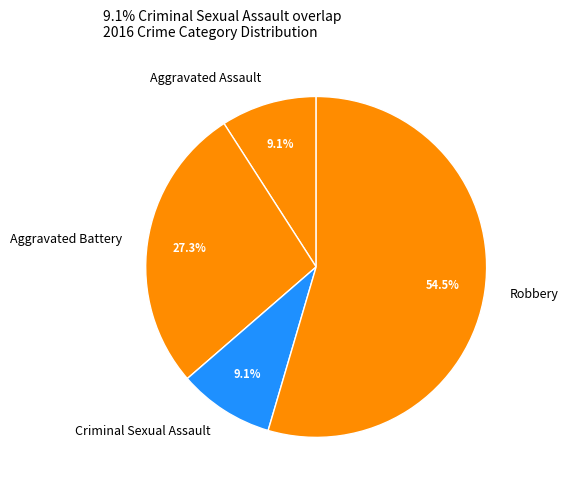

To the nearest percent, what portion does Aggravated Assault represent?

9%